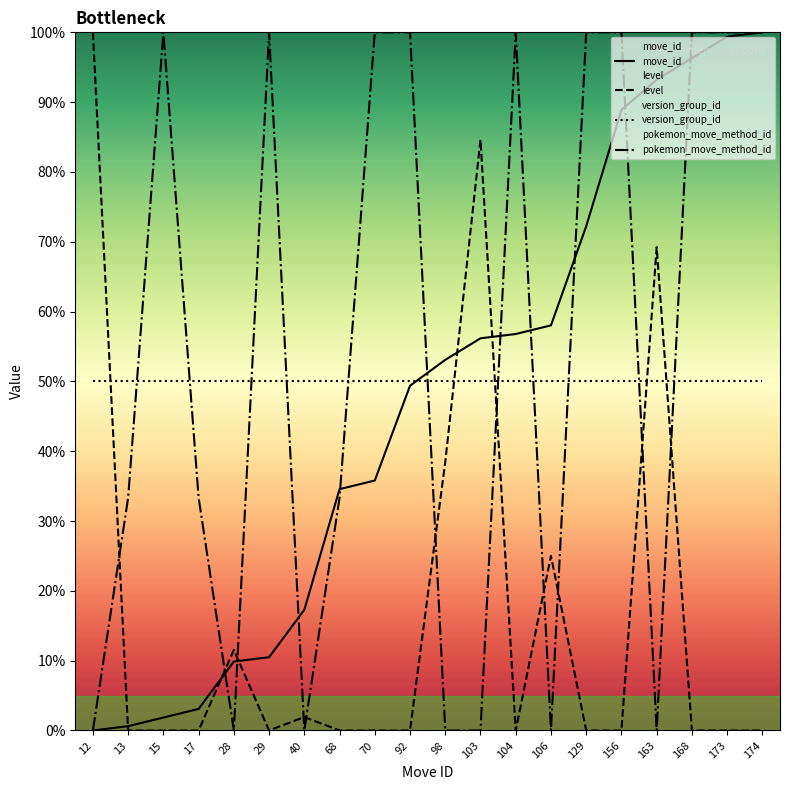

What is the difference between the second highest and minimum values in the move_id series?

99.4